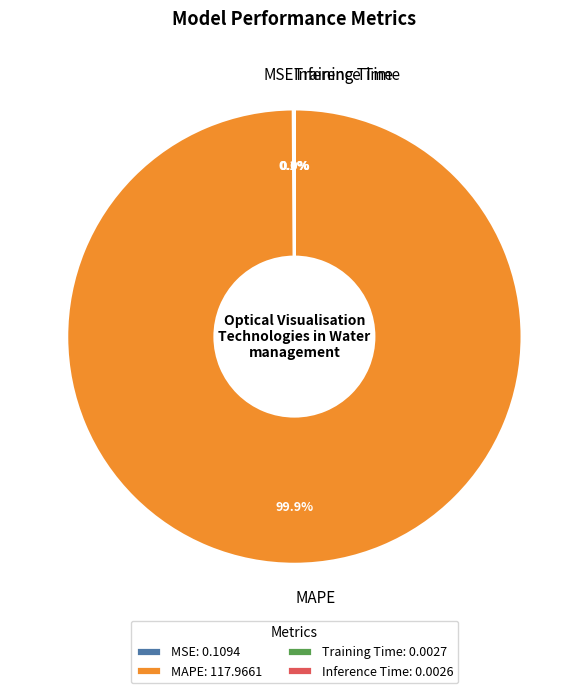

Does MAPE represent more than half of the total?

Yes